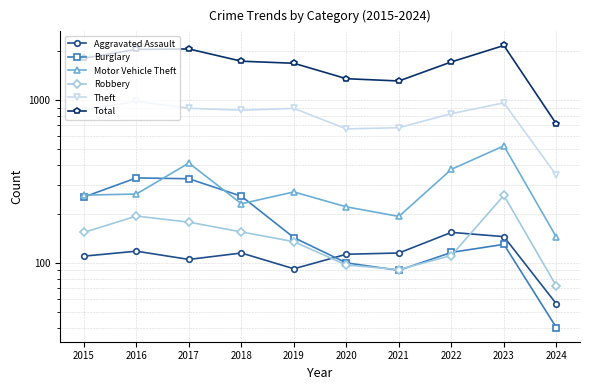

Which series has the widest spread of values?

Total